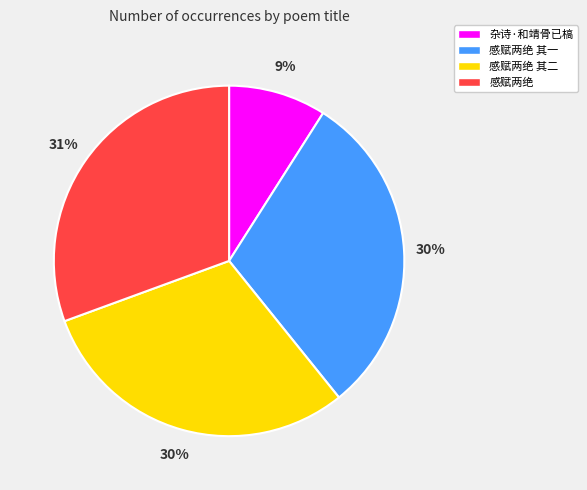

How many slices are in this pie chart?

4